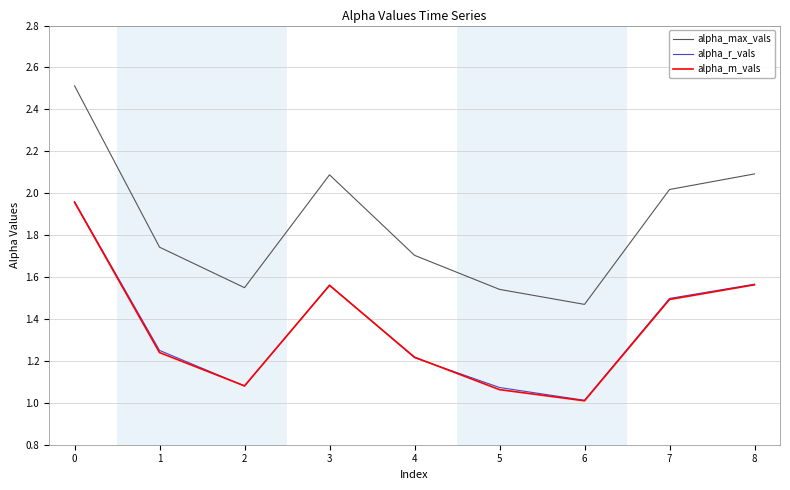

True or false: alpha_max_vals and alpha_m_vals intersect in this chart.

False